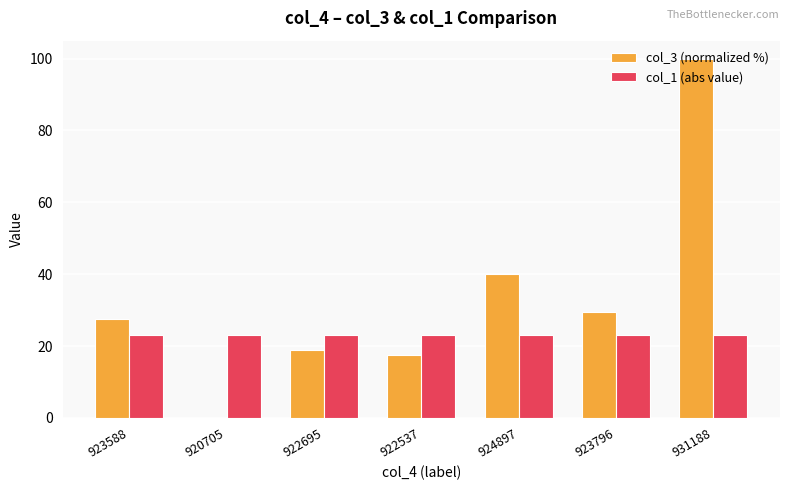

What is the greatest value displayed?

100.0